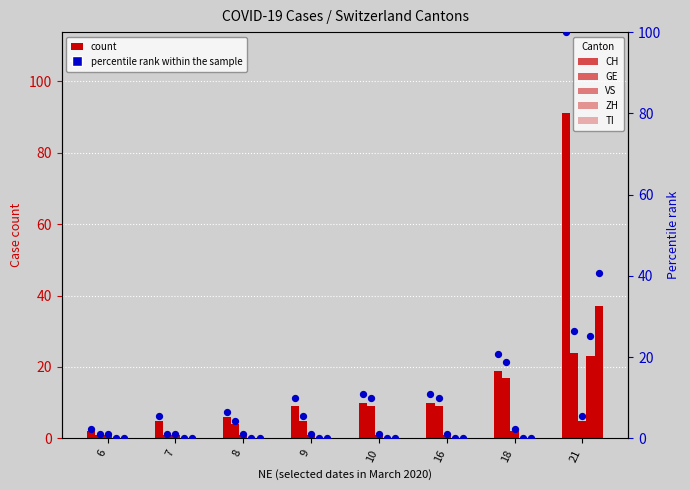

What are all the series names shown in the legend?

CH, GE, VS, ZH, TI